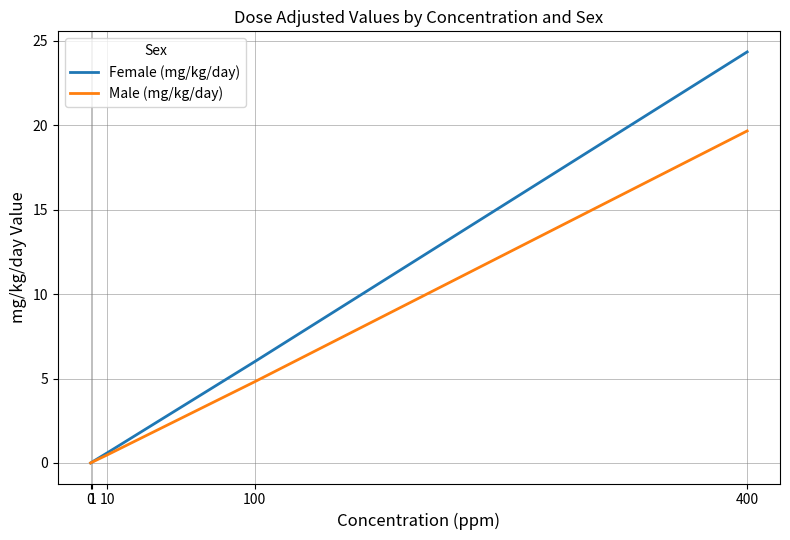

Is this an area chart (filled region under the line)?

No